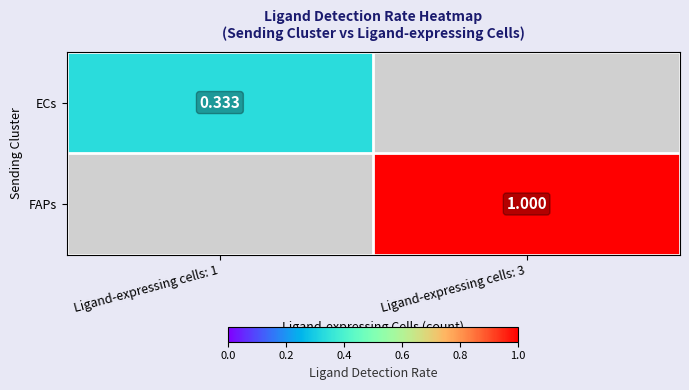

Is the value of FAPs at Ligand-expressing cells: 3 greater than the value of ECs at Ligand-expressing cells: 1?

Yes